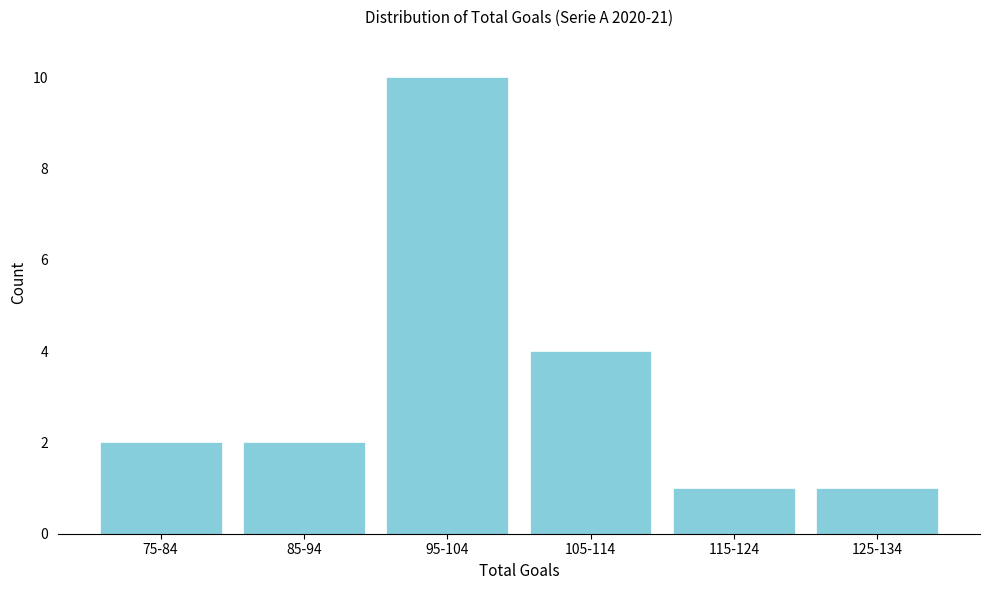

Reading right to left, what are all the values shown in this chart?

1	1	4	10	2	2